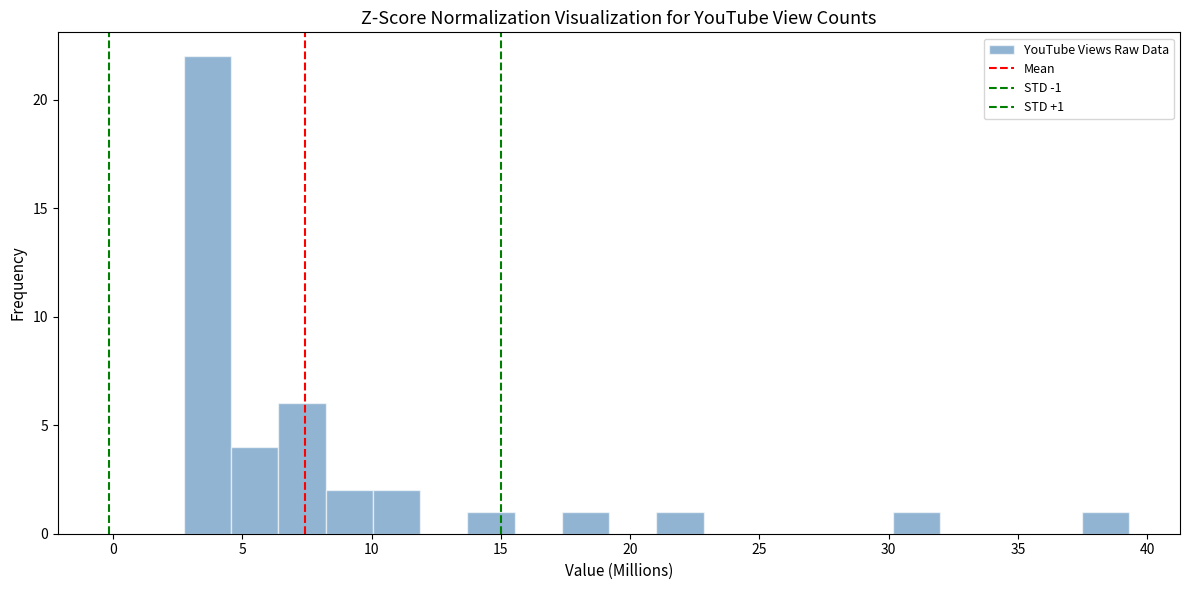

Around what value on the x-axis is the tallest bar? Give the approximate position of its centre, as read against the axis.

3.5